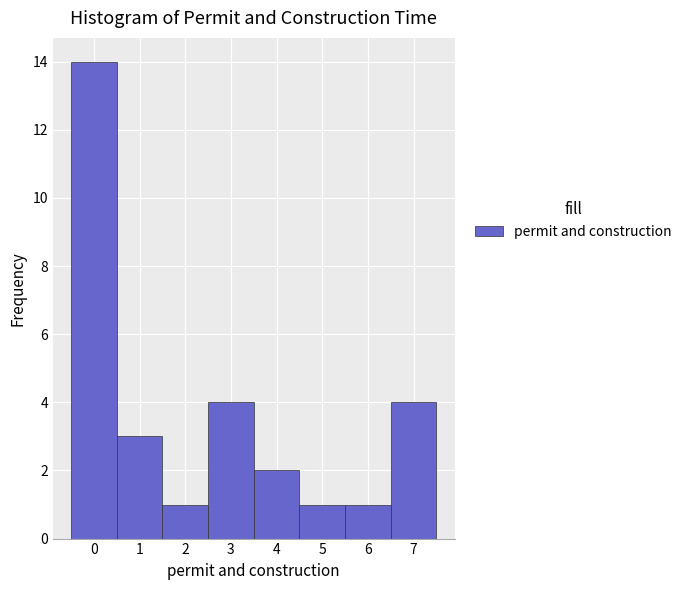

What is the height of the bar covering 2.5 to 3.5 on the x-axis? The values are not printed on the chart, so give them approximately, as read against the axis.

4